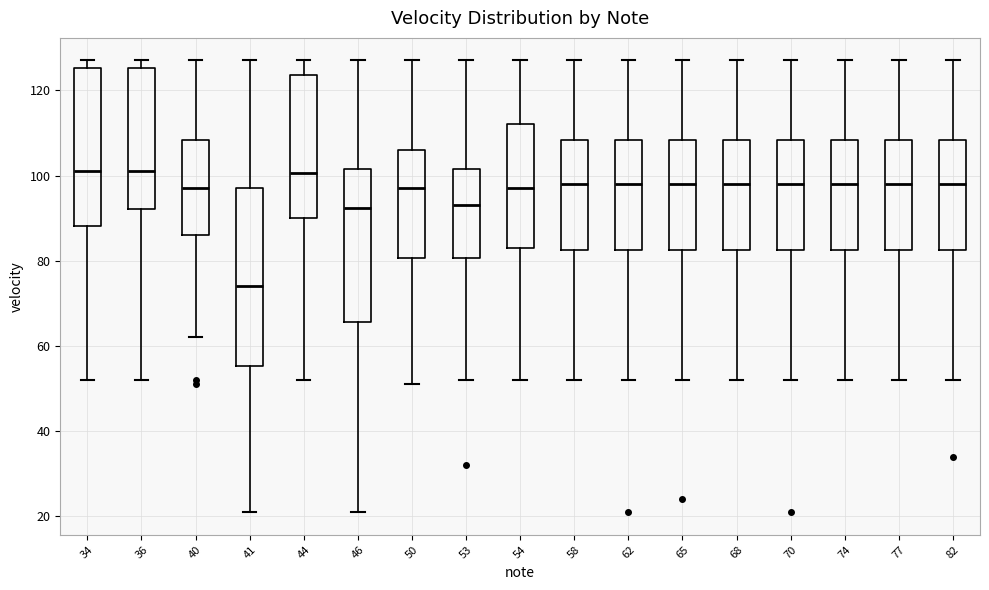

Comparing the boxes themselves (not the whiskers), which one is the tallest?

41